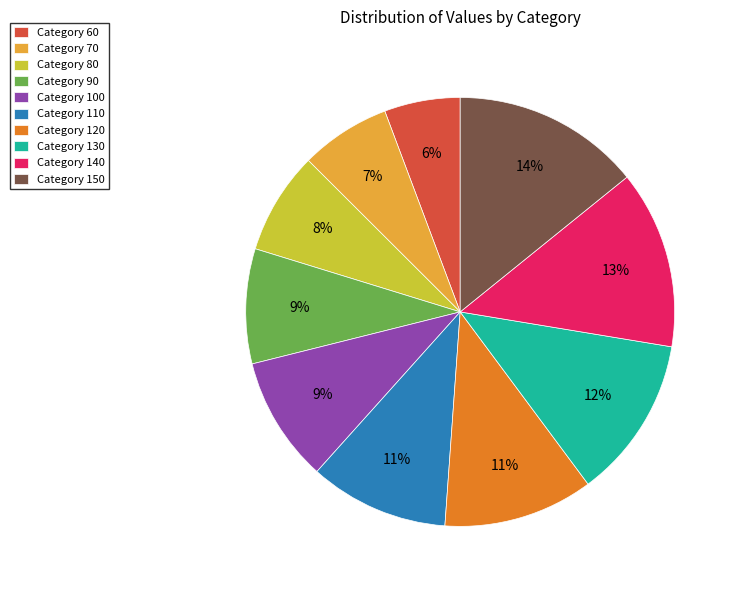

Is there any slice that represents more than half of the pie?

No